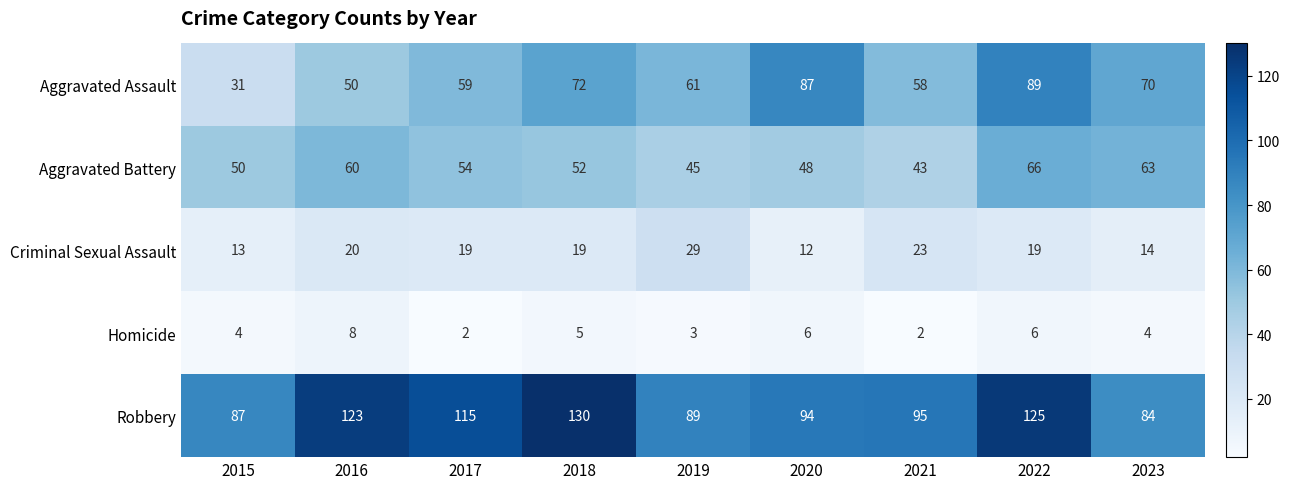

At 2021, list the series in order from largest to smallest.

Robbery, Aggravated Assault, Aggravated Battery, Criminal Sexual Assault, Homicide